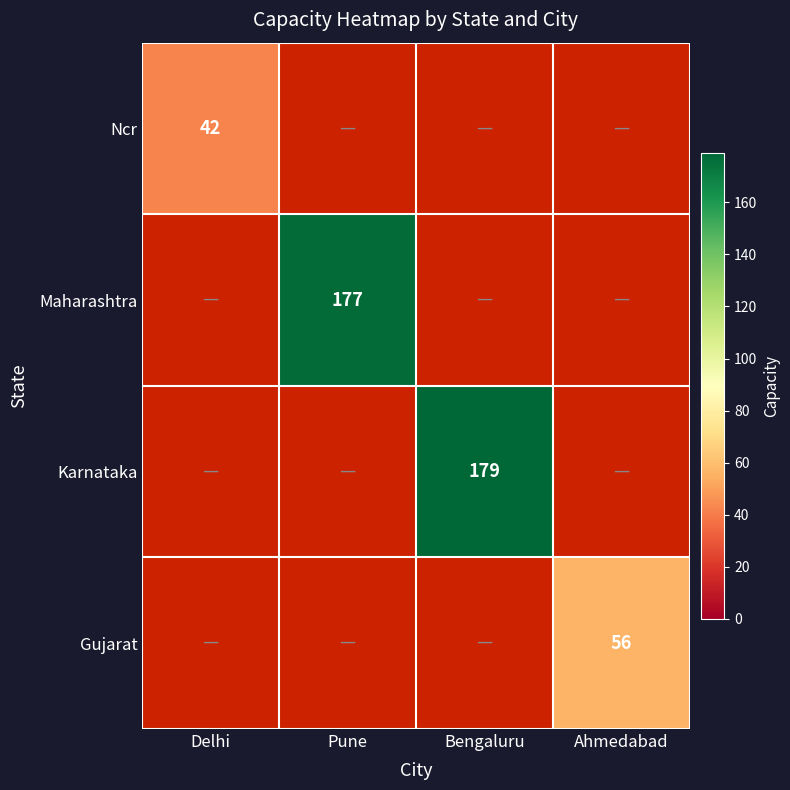

Is it true that Gujarat equals 56 at Ahmedabad?

True